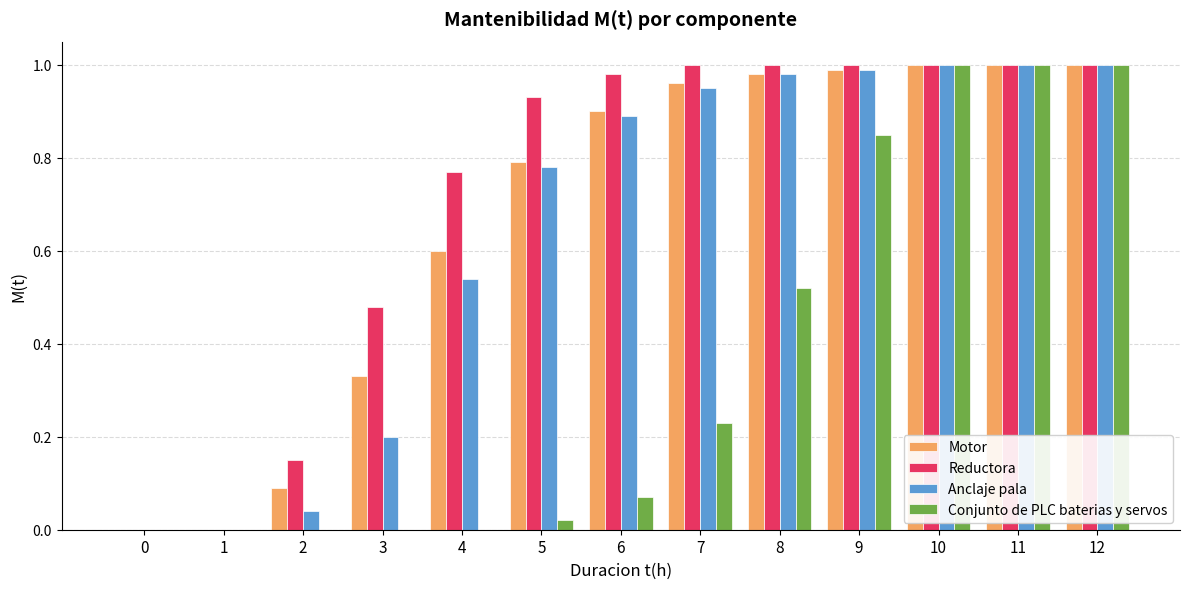

What is the sum of all Conjunto de PLC baterias y servos values?

4.7